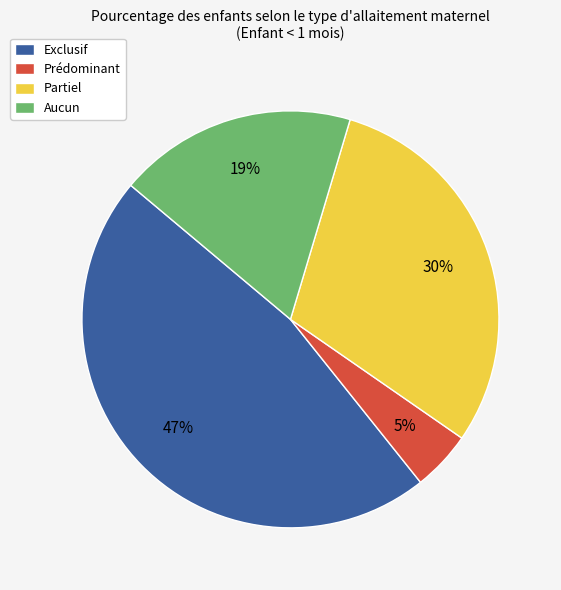

To the nearest percent, what percentage of the pie is Aucun?

19%